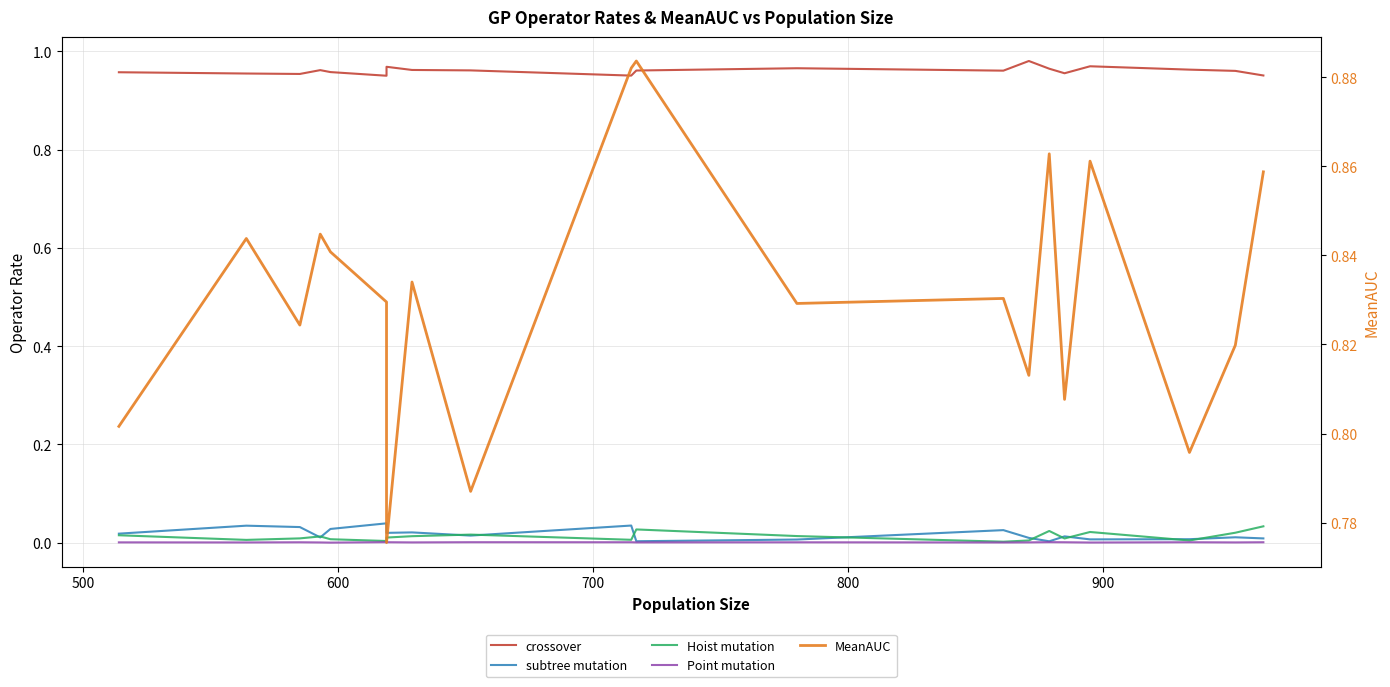

True or false: crossover has more than 0 points higher than both neighbors.

True